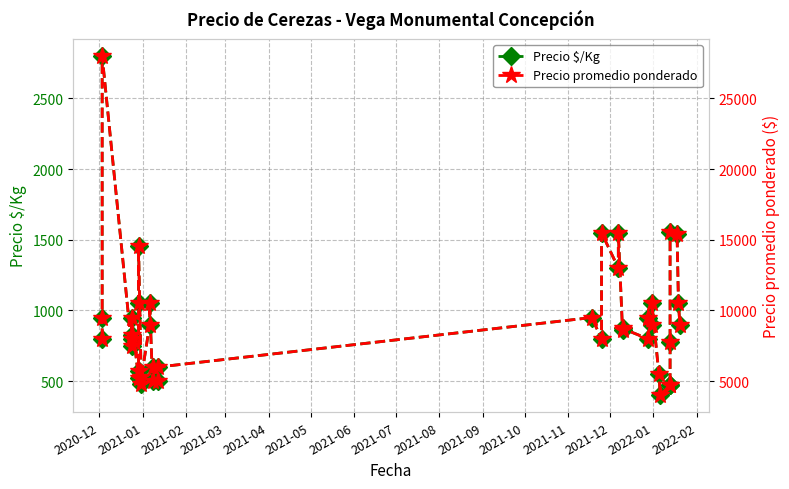

Is the value of Precio $/Kg at 2021-02 greater than the value of Precio promedio ponderado at 35?

No